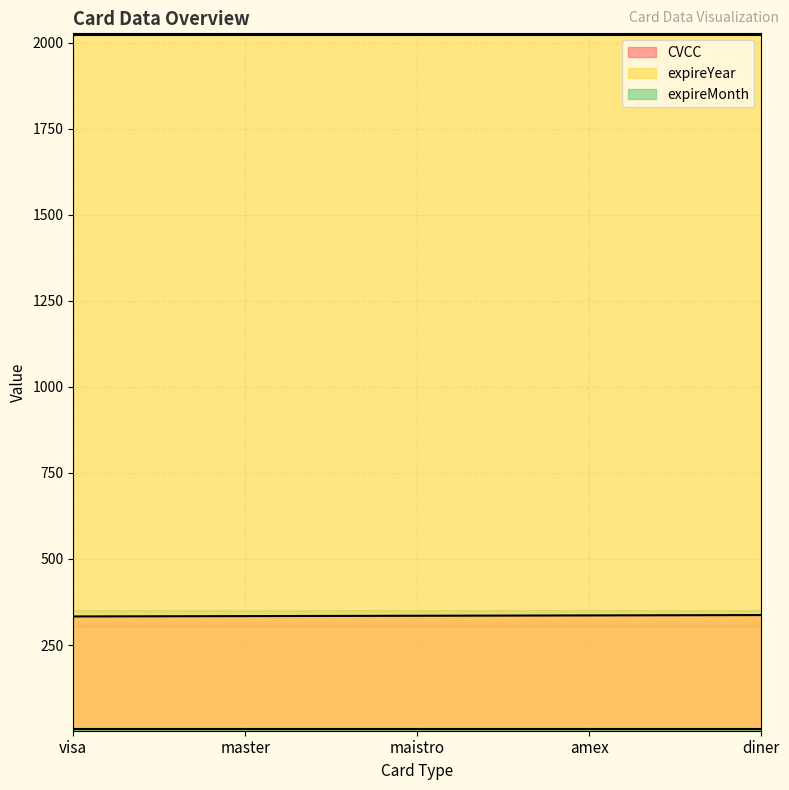

How many lines are shown in the chart?

3